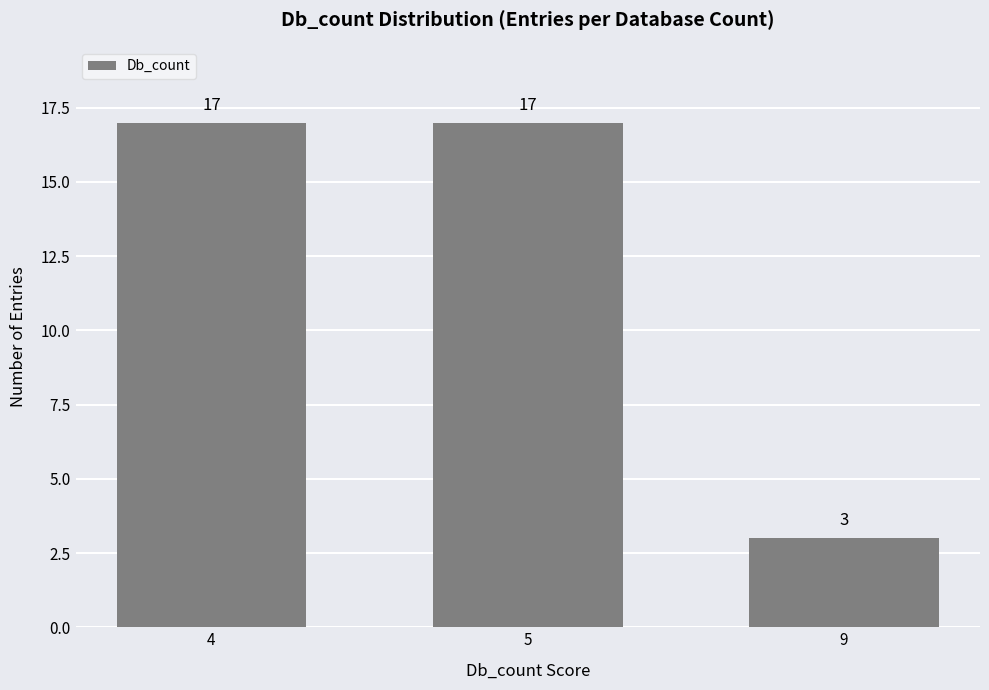

Reading left to right, what are all the values shown in this chart?

4=17	5=17	9=3